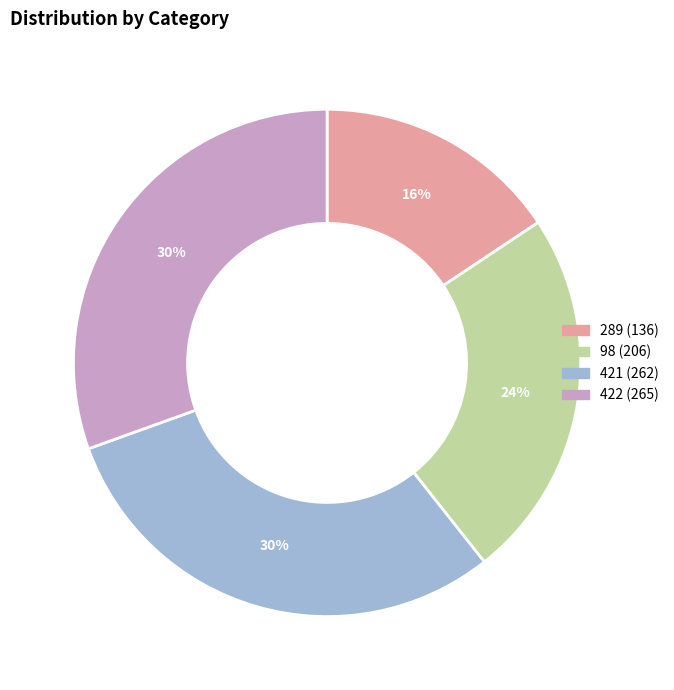

Which slice is the smallest?

289